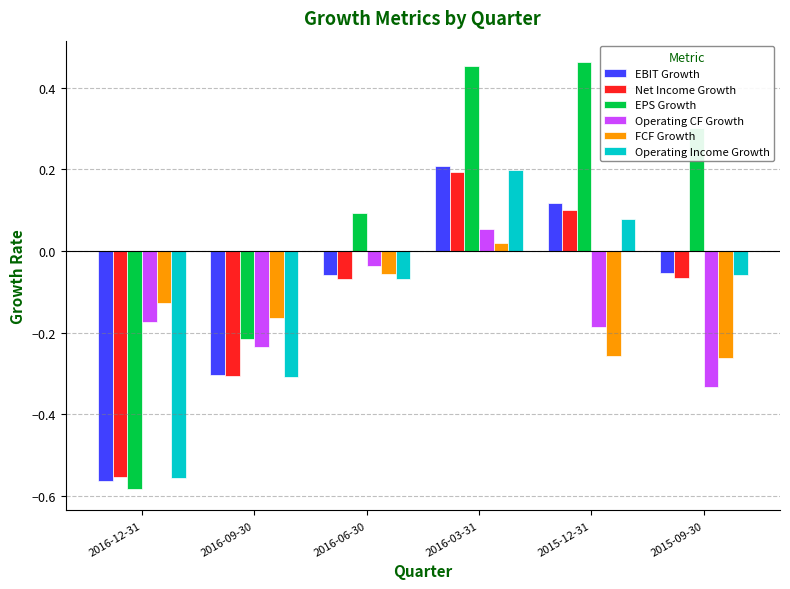

What is the label of the 6th bar from the right?

2016-12-31